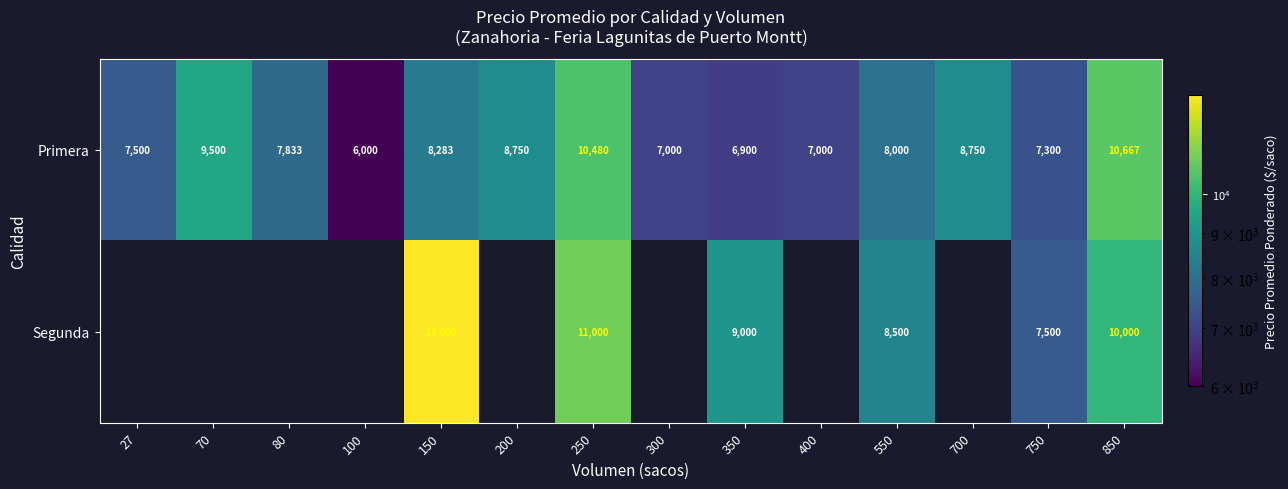

How many series are shown in this chart?

2